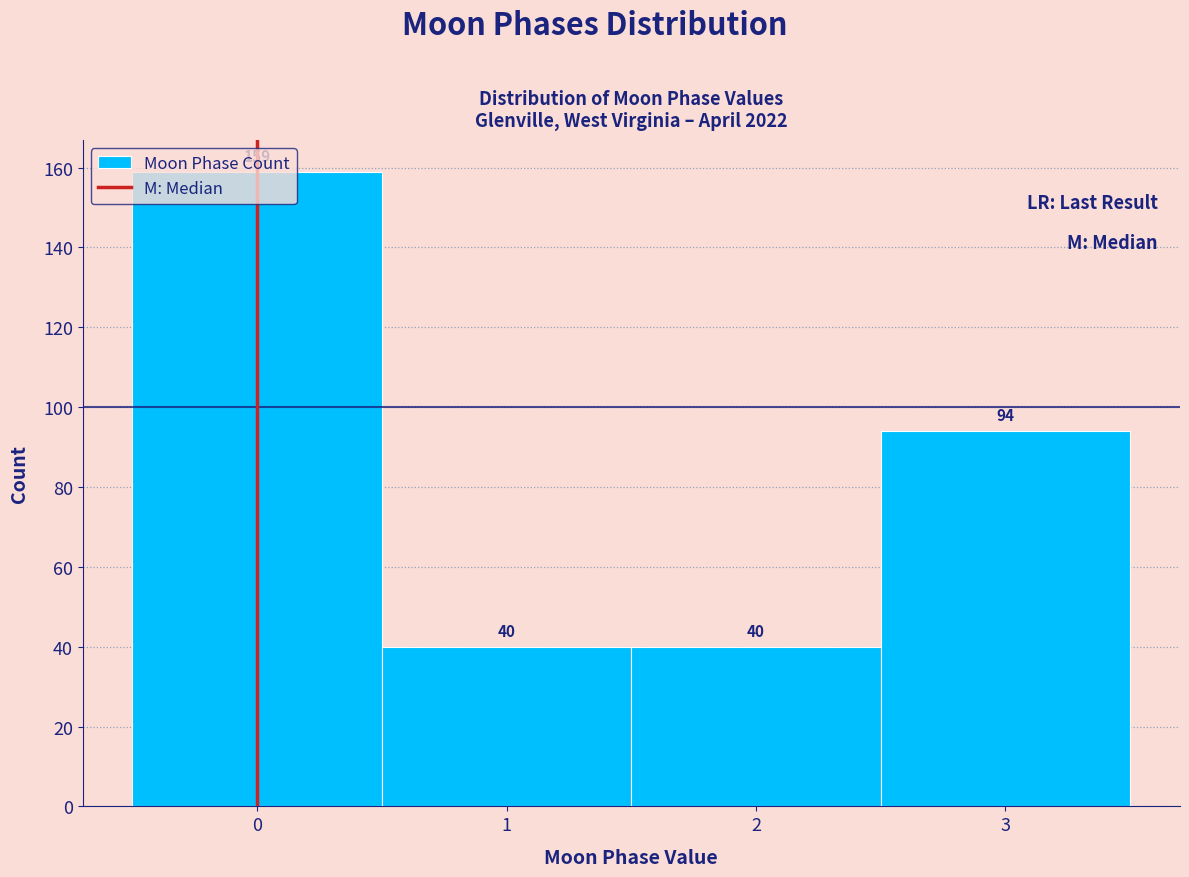

Reading left to right, list every bar in this chart as the range it spans on the x-axis followed by its height.

-0.5 to 0.5: 159
0.5 to 1.5: 40
1.5 to 2.5: 40
2.5 to 3.5: 94